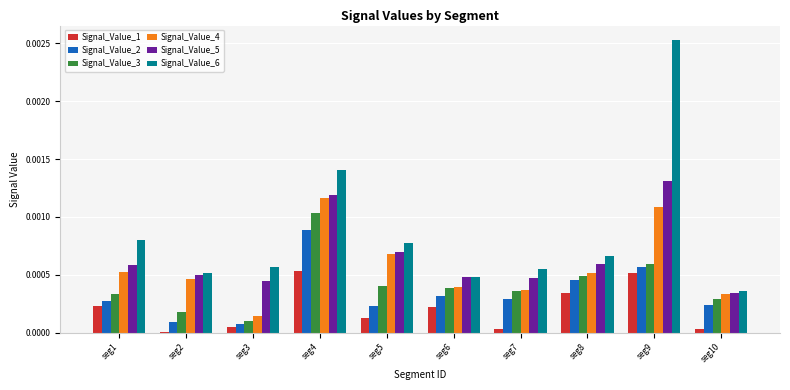

The value of Signal_Value_6 at seg6 is 0.0. True or false?

True